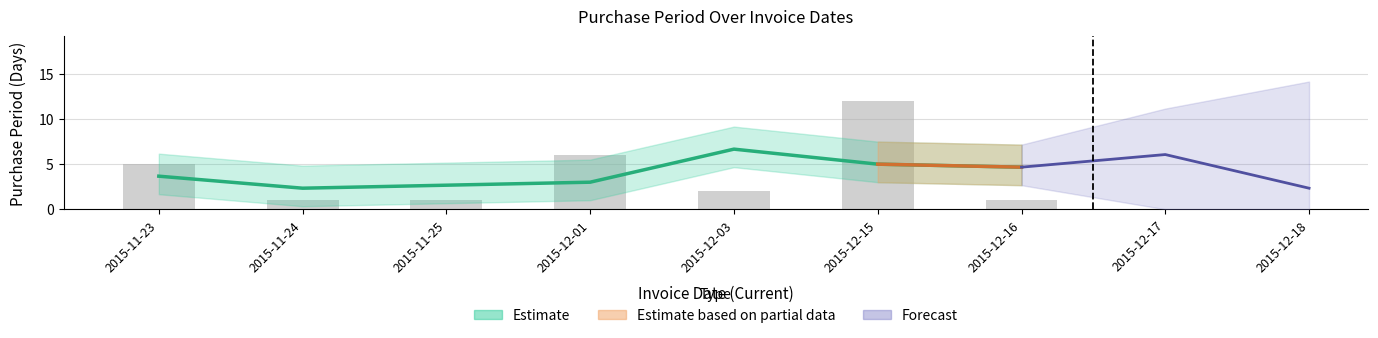

What is the label of the 5th bar from the left?

2015-12-03